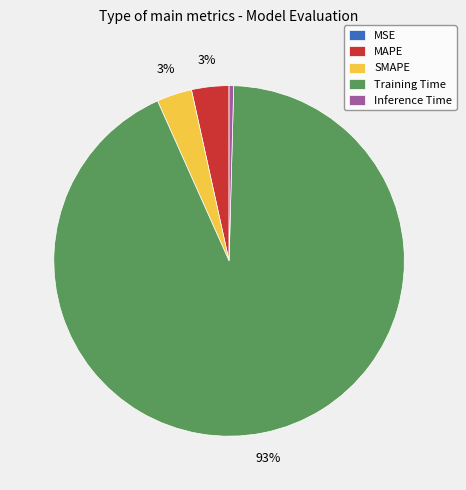

Does Inference Time account for over 50% of the chart?

No